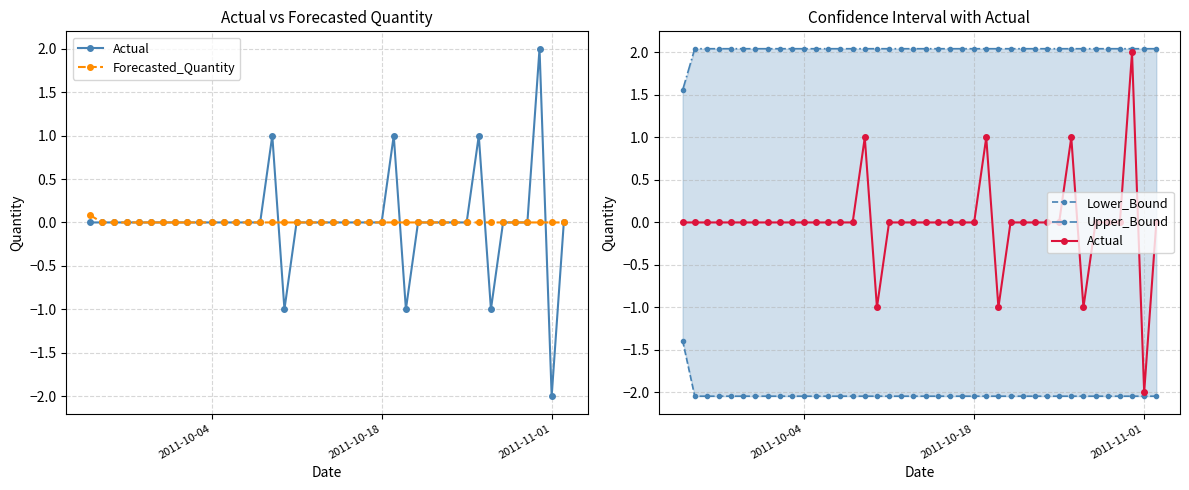

In Actual, how many points are lower than both neighbors (excluding endpoints)?

4